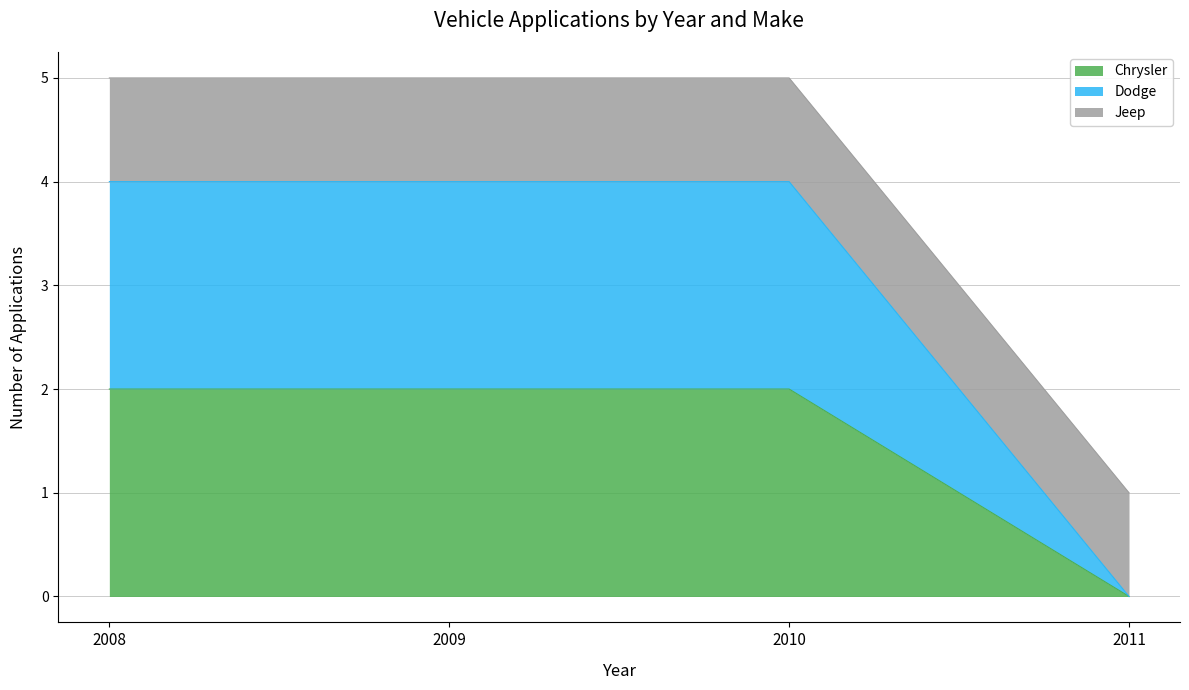

The value of Dodge at 2010 is 5. True or false?

False